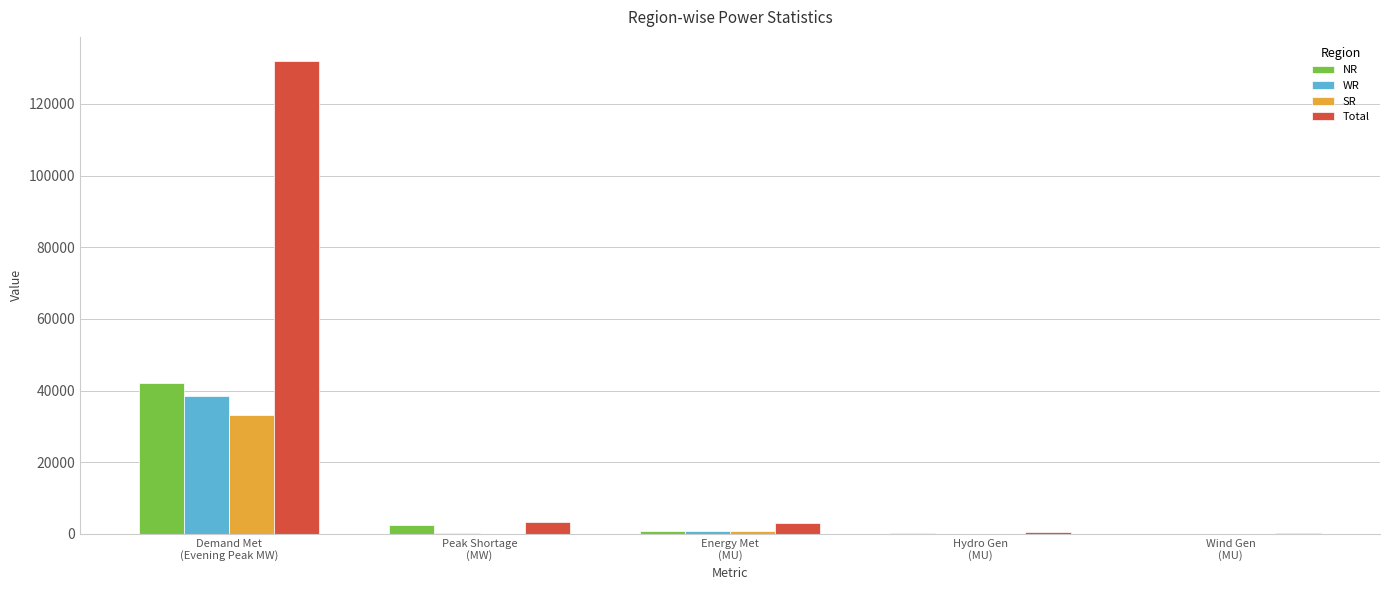

What is the sum of all WR values?

39717